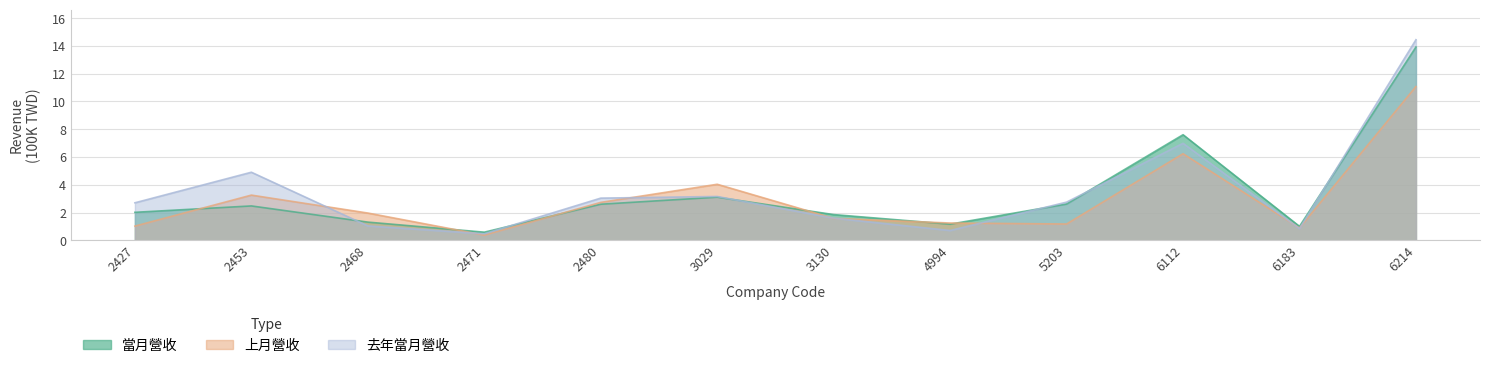

How many data points in 上月營收 are less than 1?

2